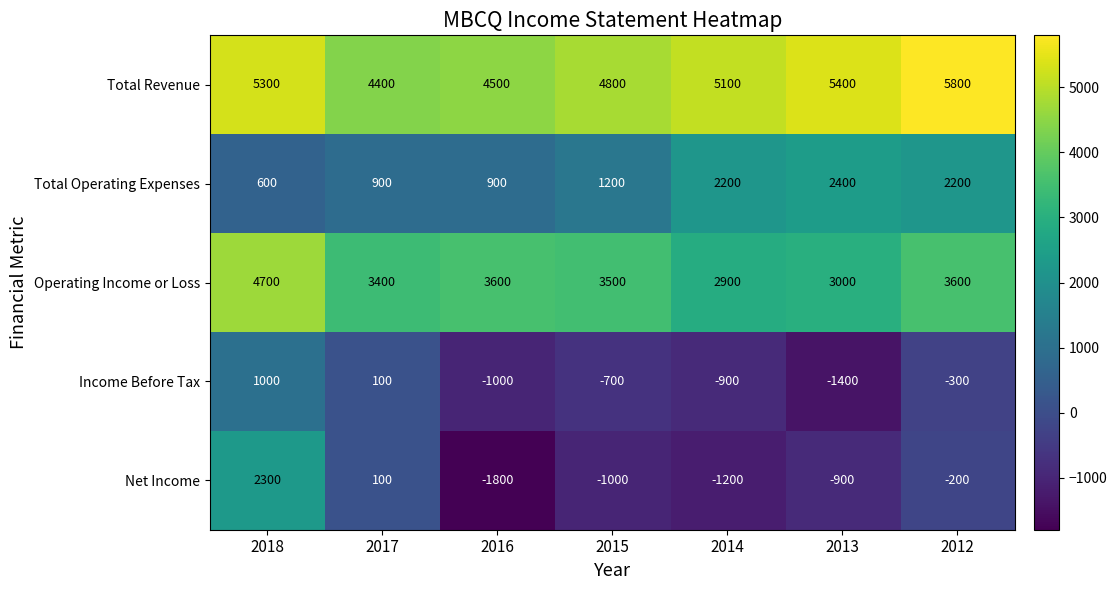

The Total Operating Expenses series shows 1322 at 2014. True or false?

False